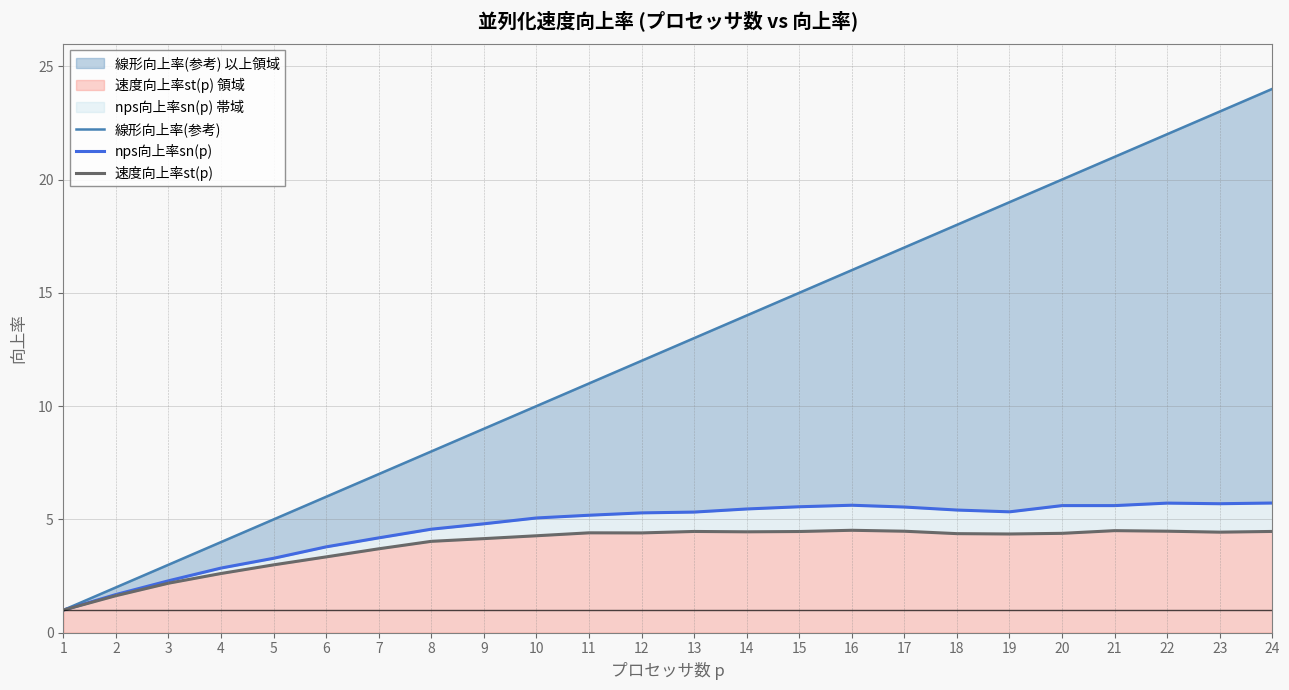

The value of 線形向上率(参考) at 17 is 17.0. True or false?

True